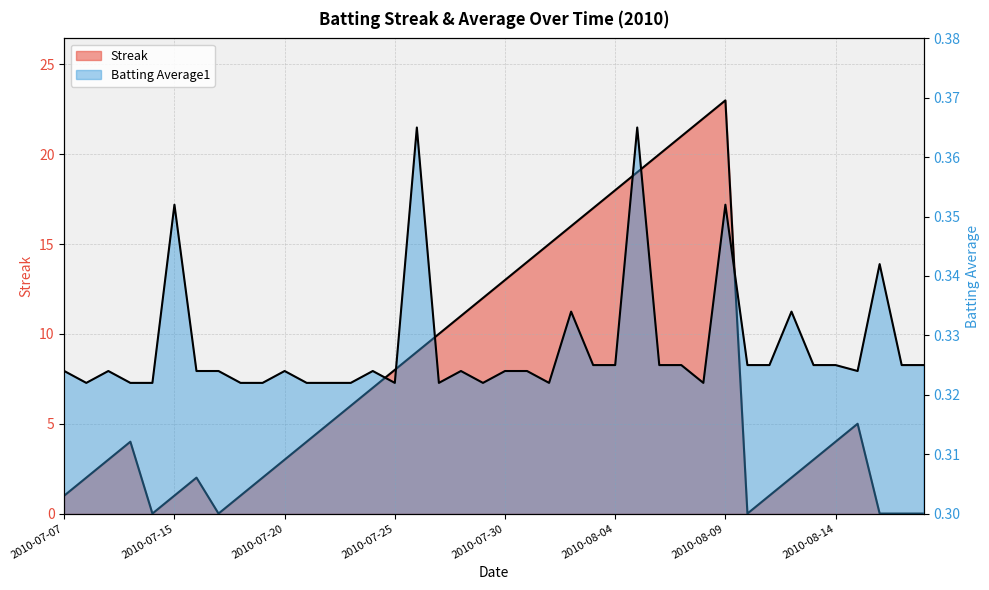

At how many categories does at least one series exceed 10?

13